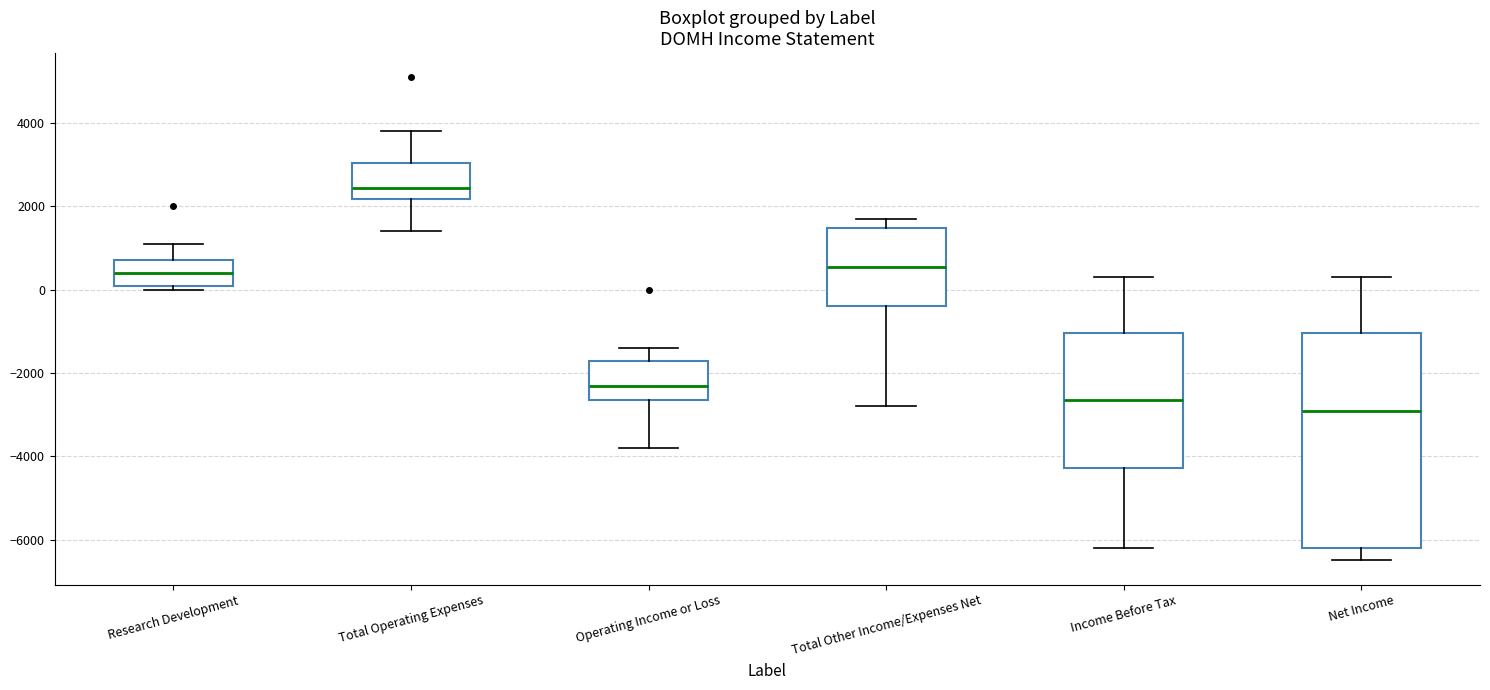

Reading left to right, read every box against the y-axis: the position of its median line, the range the box covers, and the ends of its whiskers. The values are not printed on the chart, so give them approximately, as read against the axis.

Research Development: median 400, box 200 to 800, whiskers 0 to 1200
Total Operating Expenses: median 2400, box 2200 to 3000, whiskers 1400 to 3800
Operating Income or Loss: median -2200, box -2600 to -1600, whiskers -3800 to -1400
Total Other Income/Expenses Net: median 600, box -400 to 1400, whiskers -2800 to 1800
Income Before Tax: median -2600, box -4200 to -1000, whiskers -6200 to 400
Net Income: median -2800, box -6200 to -1000, whiskers -6400 to 400